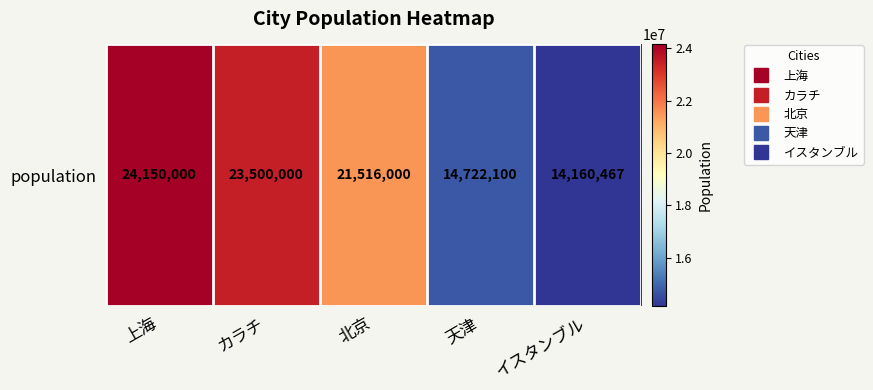

At which label does the data first exceed 21516000?

上海